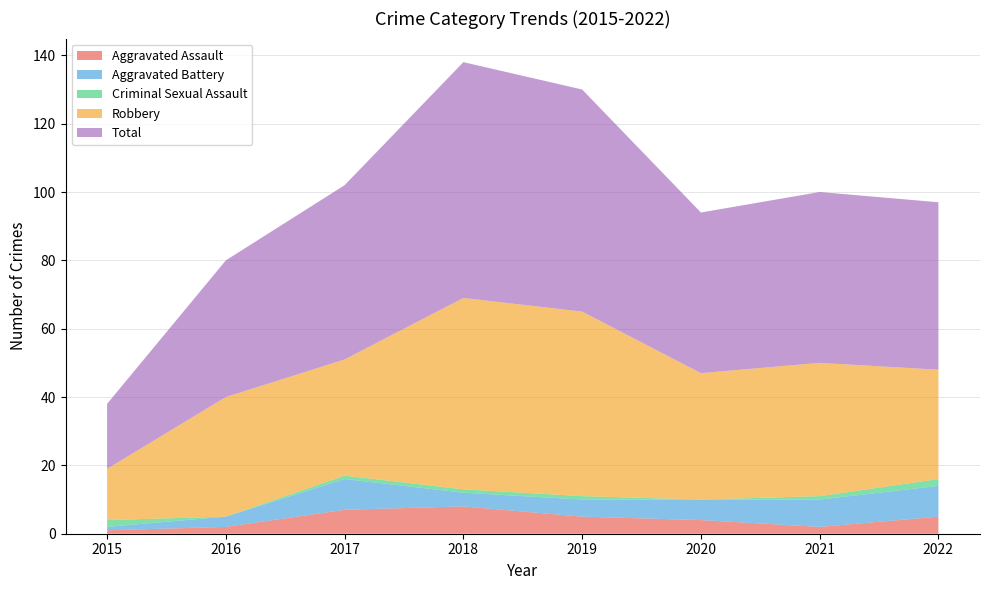

Reading left to right, list all the values displayed in this chart.

Aggravated Assault: 1	2	7	8	5	4	2	5
Aggravated Battery: 1	3	9	4	5	6	8	9
Criminal Sexual Assault: 2	0	1	1	1	0	1	2
Robbery: 15	35	34	56	54	37	39	32
Total: 19	40	51	69	65	47	50	49